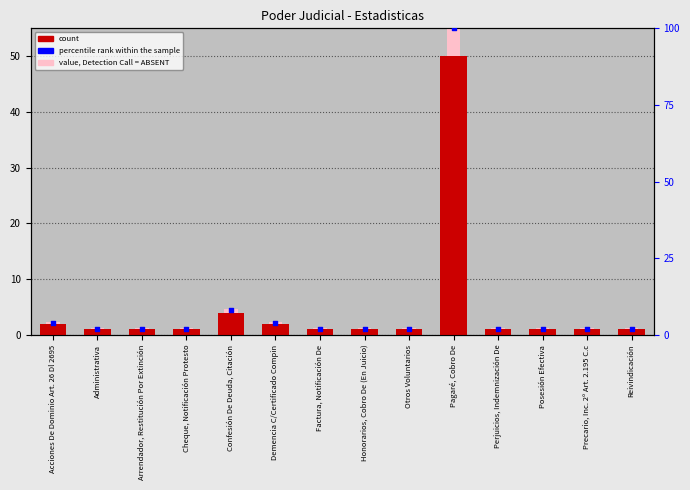

Which series has the largest total across all categories?

percentile rank within the sample